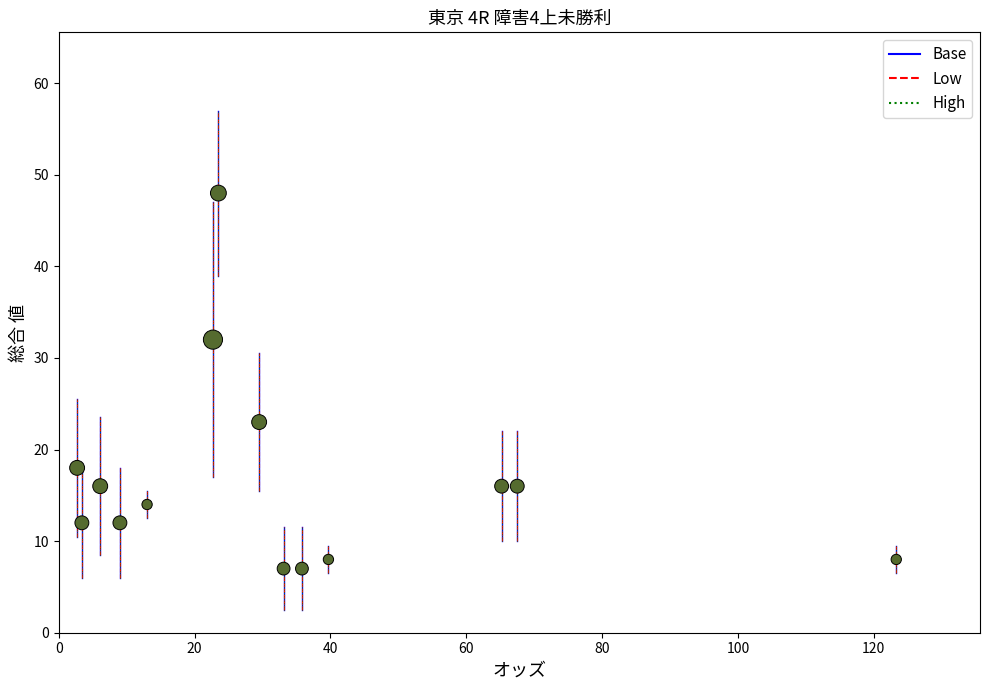

What Y value in the scatter plot is closest to 27?

23